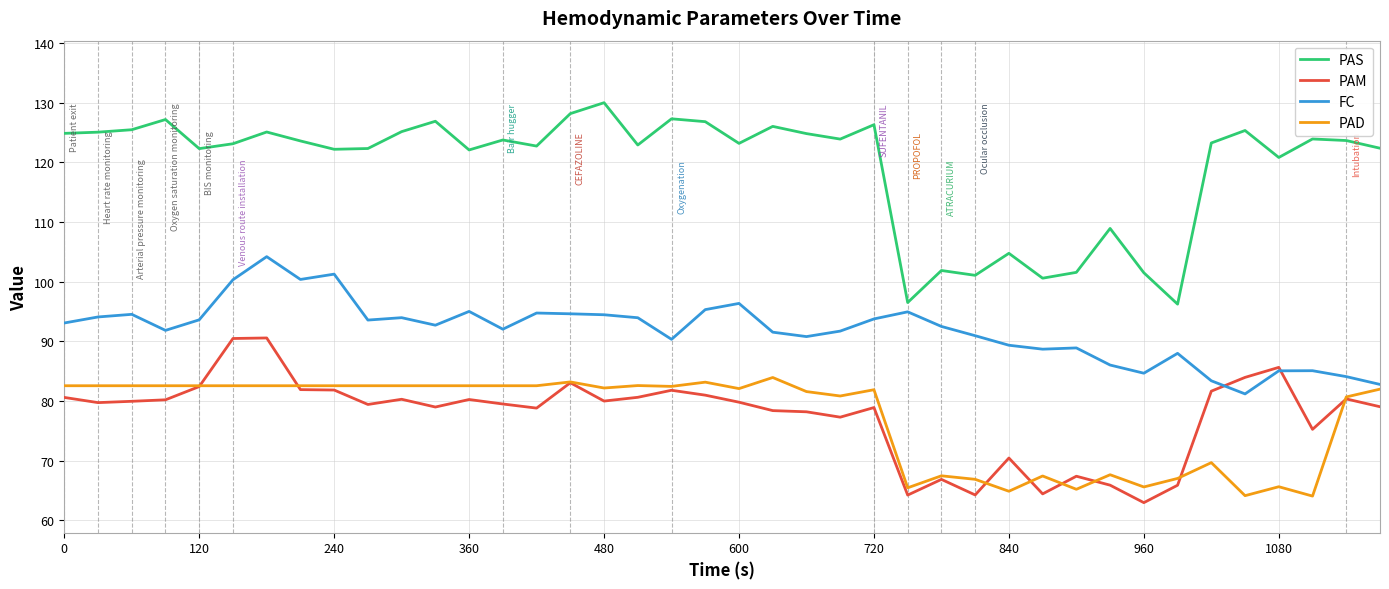

What is the greatest value displayed?

130.0